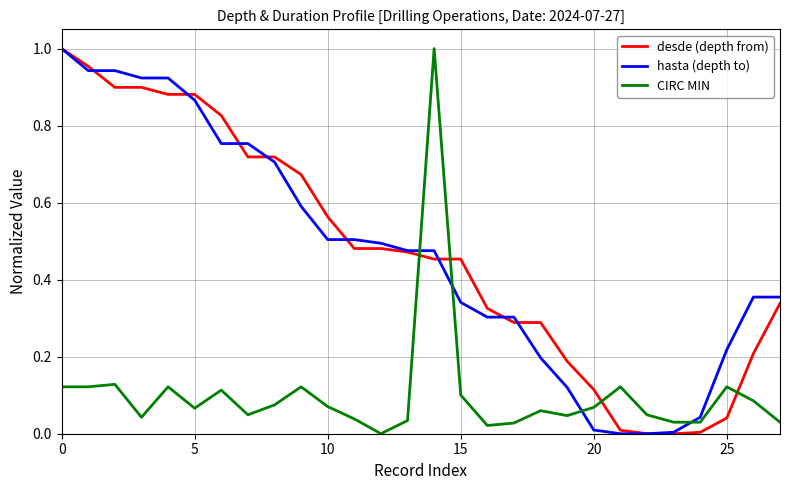

Which series ends up on top after the final intersection of CIRC MIN and hasta (depth to)?

hasta (depth to)